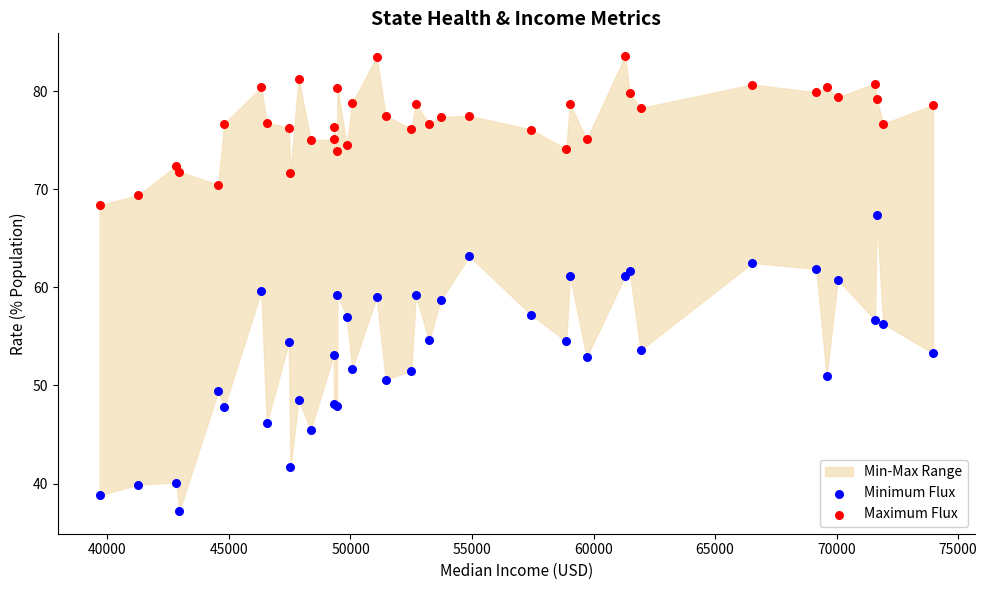

What is the X range (max minus min) for the scatter plot?

34291.0